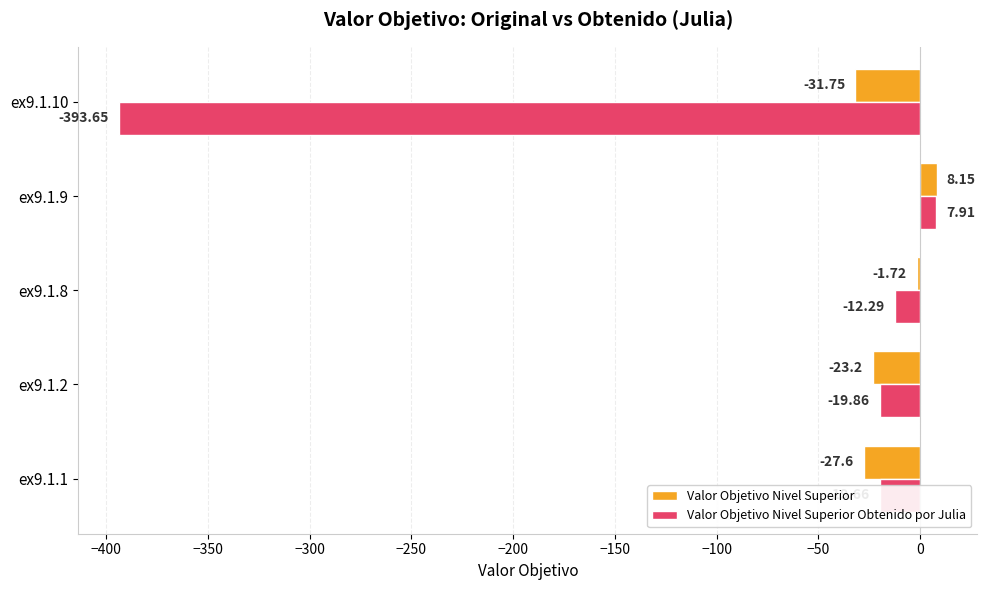

Which series has the widest spread of values?

Valor Objetivo Nivel Superior Obtenido por Julia